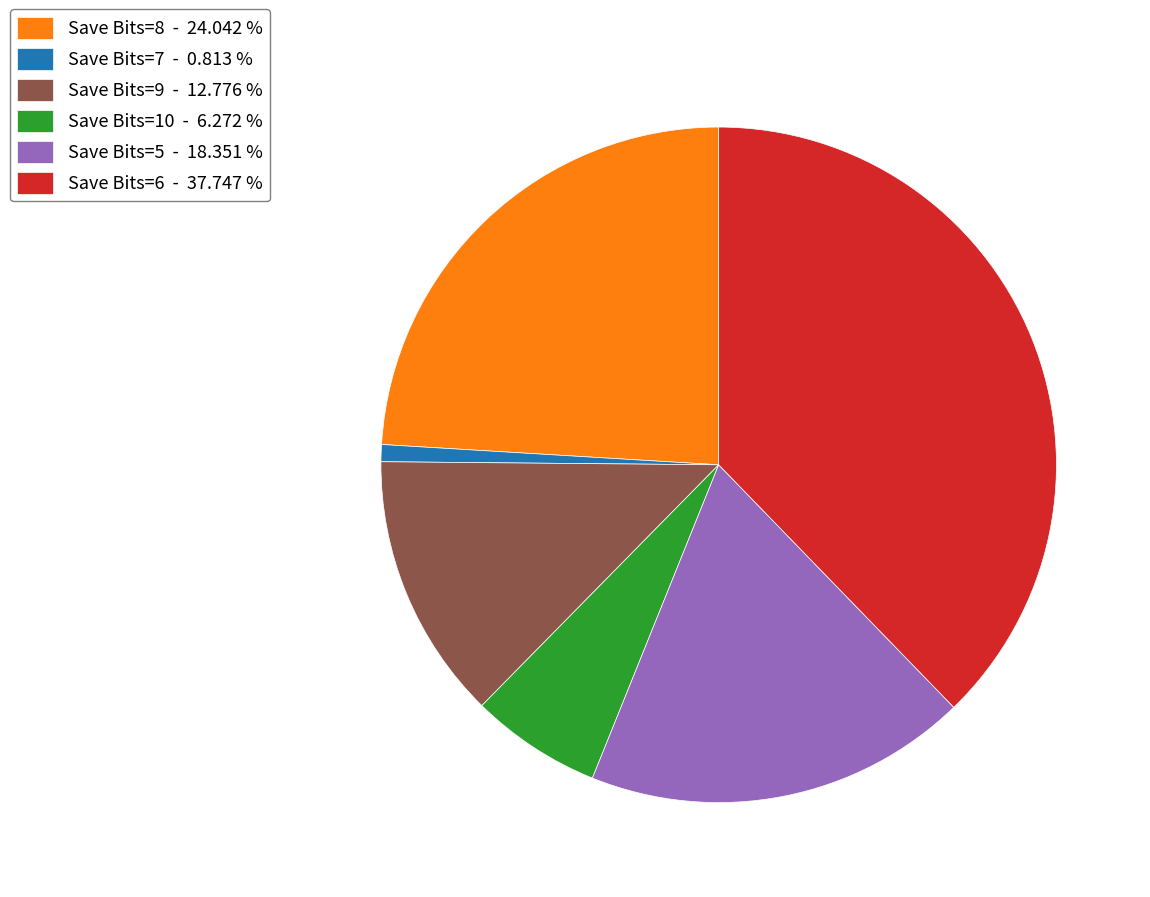

Between Save Bits=5 - 18.351 % and Save Bits=7 - 0.813 %, which is larger?

Save Bits=5 - 18.351 %